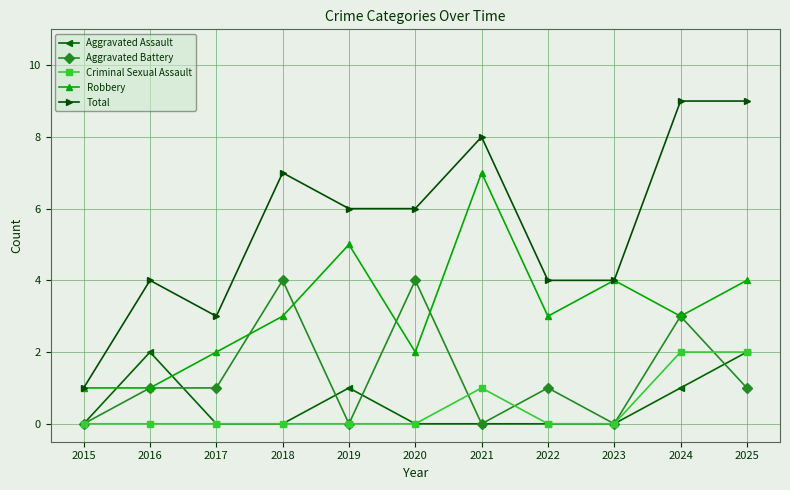

Between 2020 and 2023, which series saw the biggest shift?

Aggravated Battery